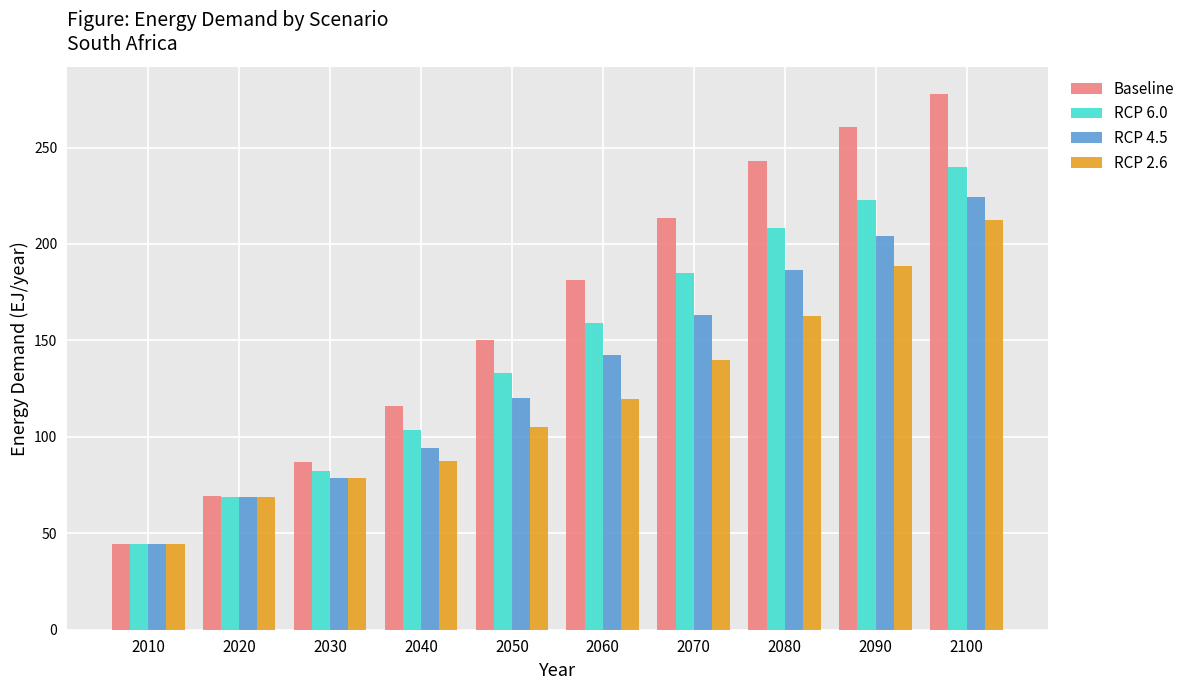

List the series in order of their overall mean, lowest first.

RCP 2.6, RCP 4.5, RCP 6.0, Baseline